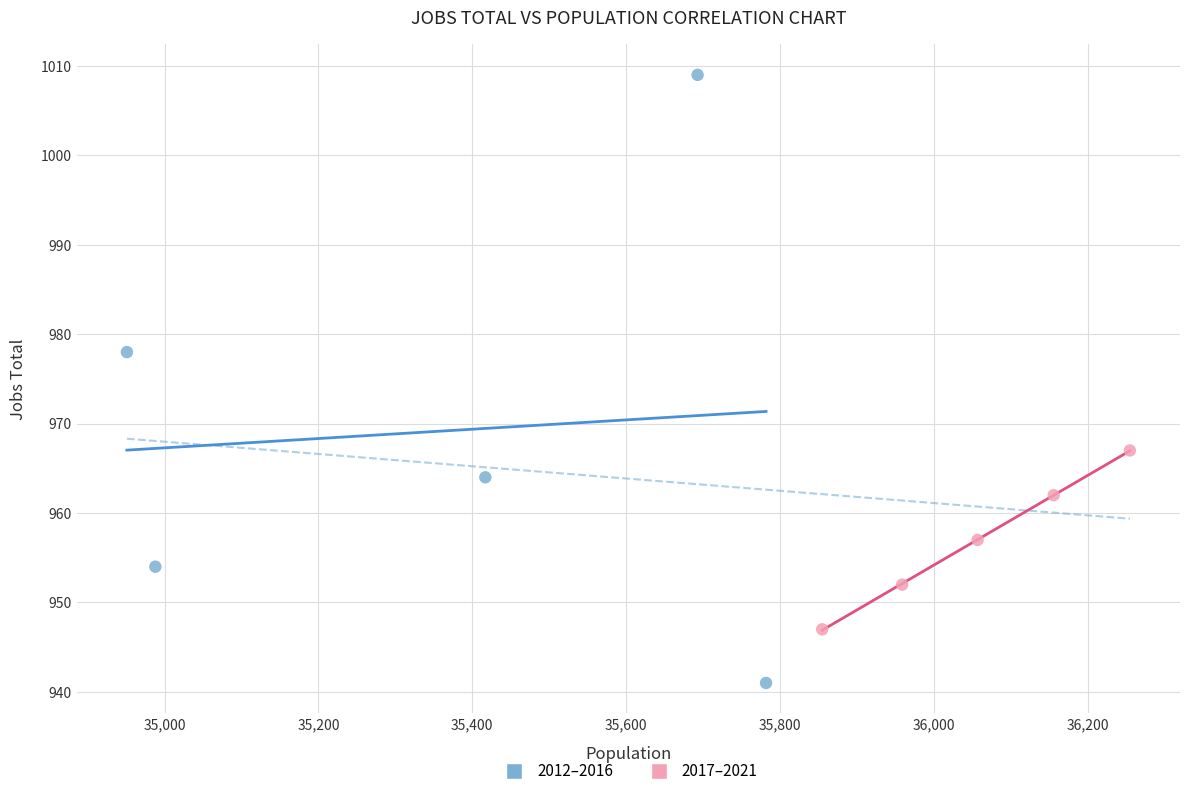

Which series has the largest Y range (max minus min)?

2012–2016